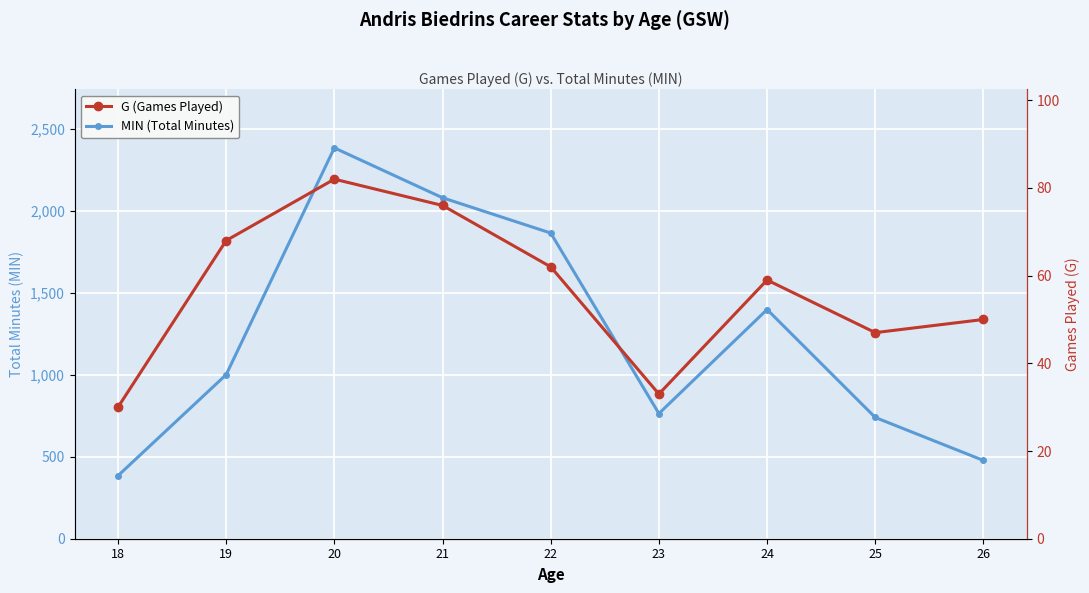

How many lines are shown in the chart?

2